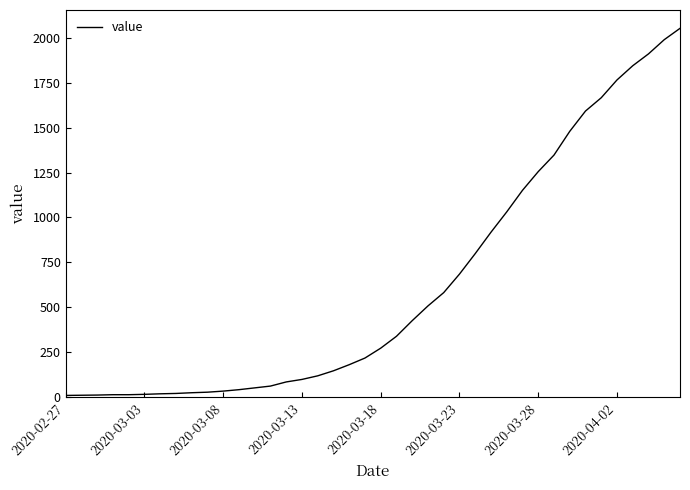

How many lines are shown in the chart?

1